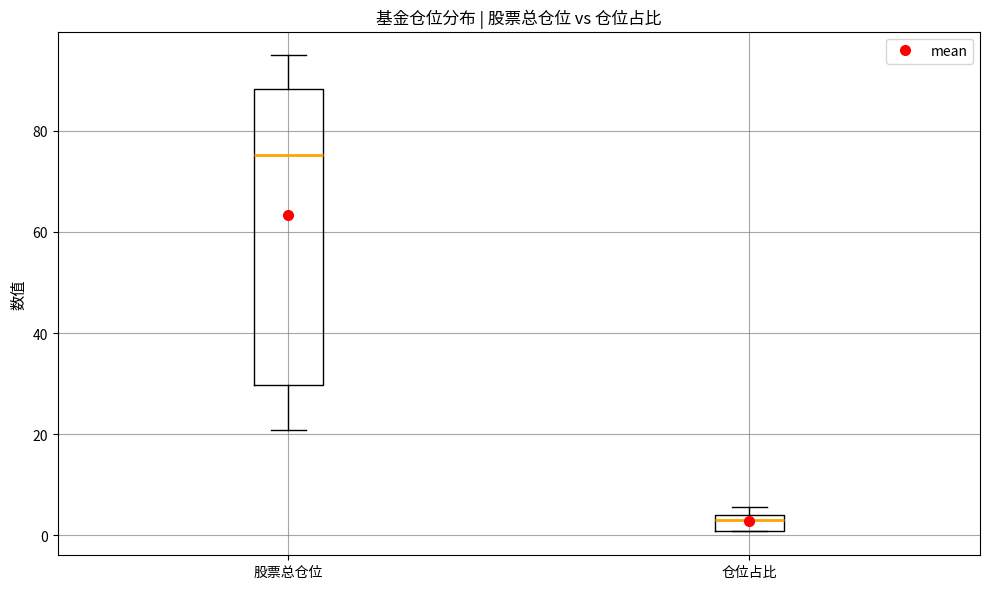

Reading left to right, transcribe this box plot: for each box, give where its median line is, the range the box spans, and where its two whiskers end, as read against the y-axis. The values are not printed on the chart, so give them approximately, as read against the axis.

股票总仓位: median 76, box 30 to 88, whiskers 20 to 94
仓位占比: median 4 (just below the box's upper edge), box 0 to 4, whiskers 0 to 6